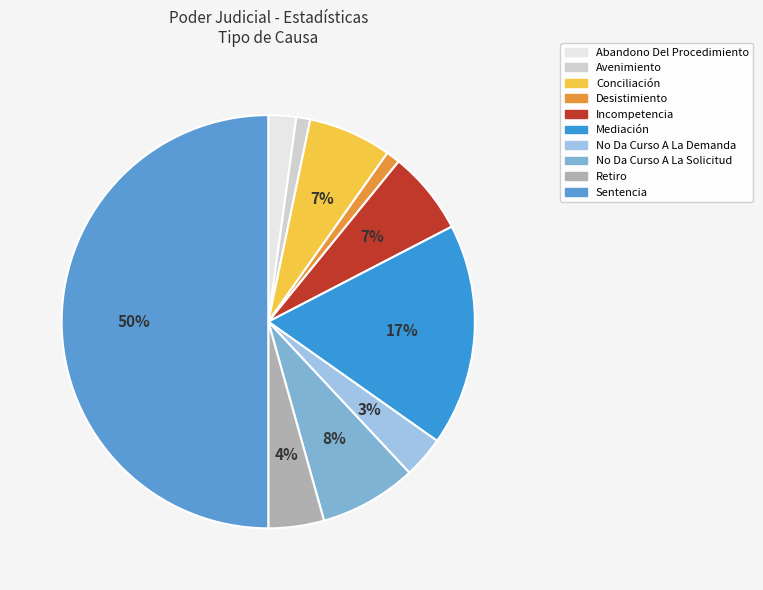

The No Da Curso A La Solicitud slice represents 8% of the pie. True or false?

True